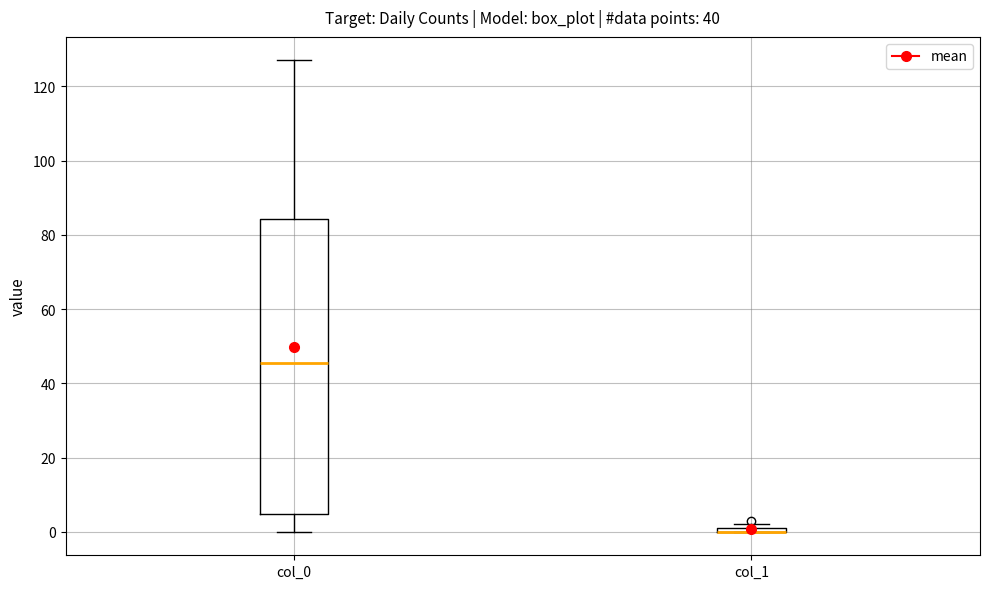

Where is the lower edge of the box for col_0 on the y-axis? The values are not printed on the chart, so give them approximately, as read against the axis.

4